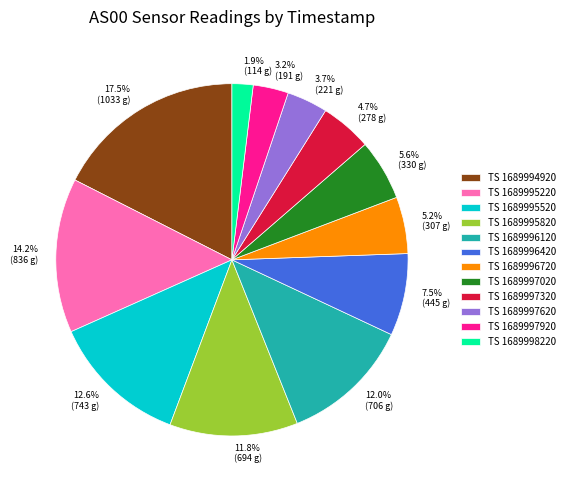

Is there a majority slice in this chart?

No